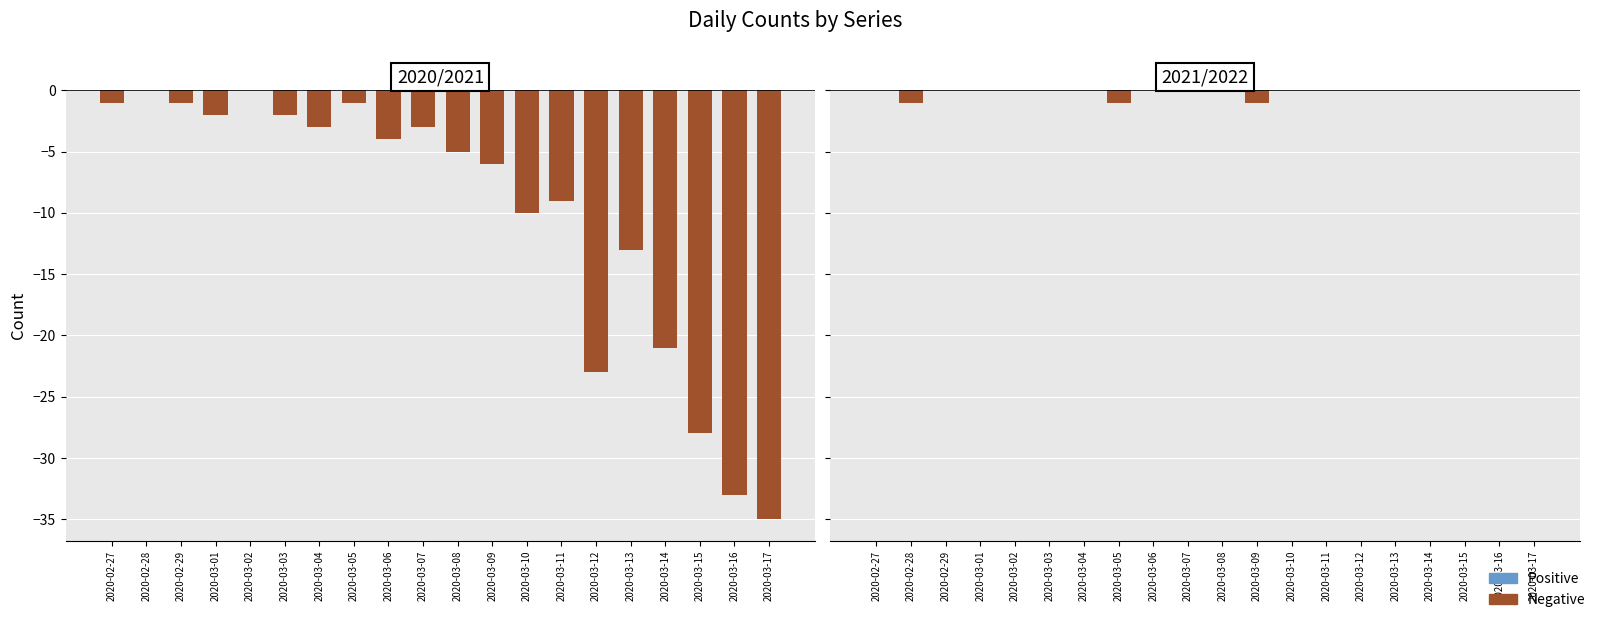

What is the label of the 13th bar from the left?

2020-03-10